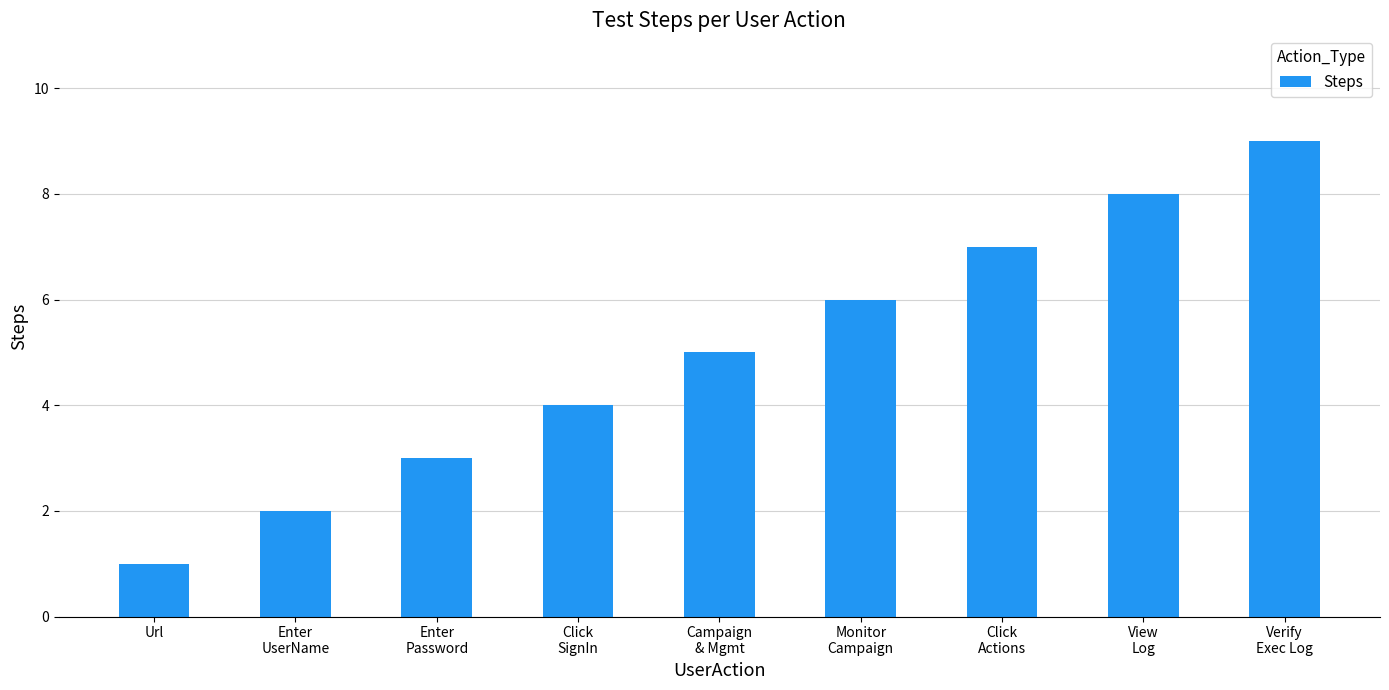

The value at View
Log is 8. True or false?

True